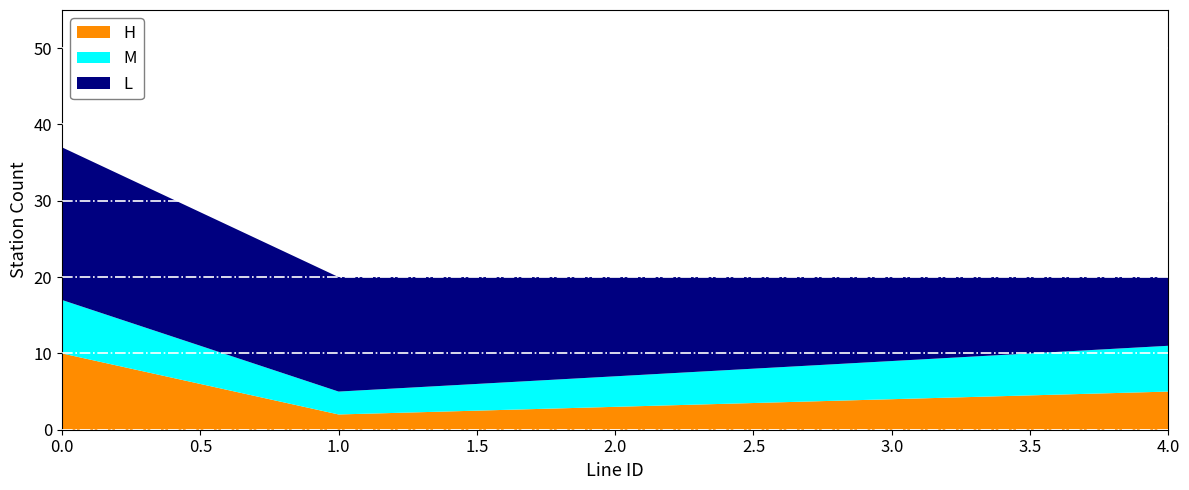

What is the difference between the maximum and minimum values in the H series?

8